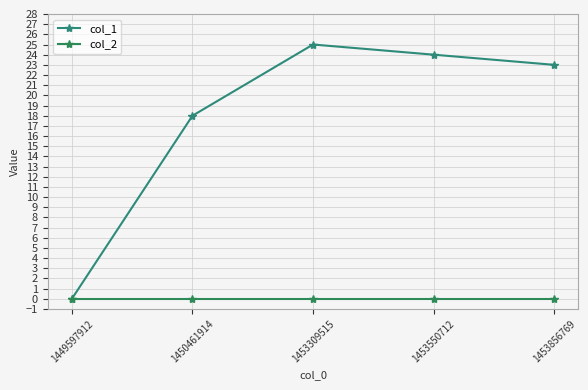

How many series are shown in this chart?

2